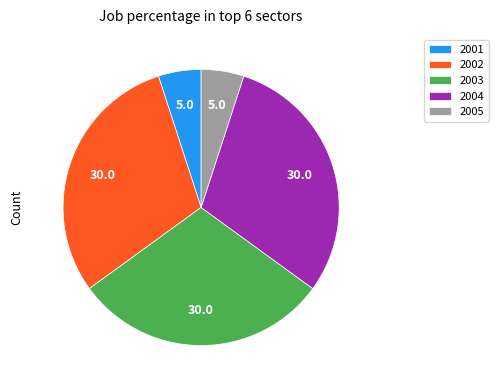

Does 2005 represent more than half of the total?

No